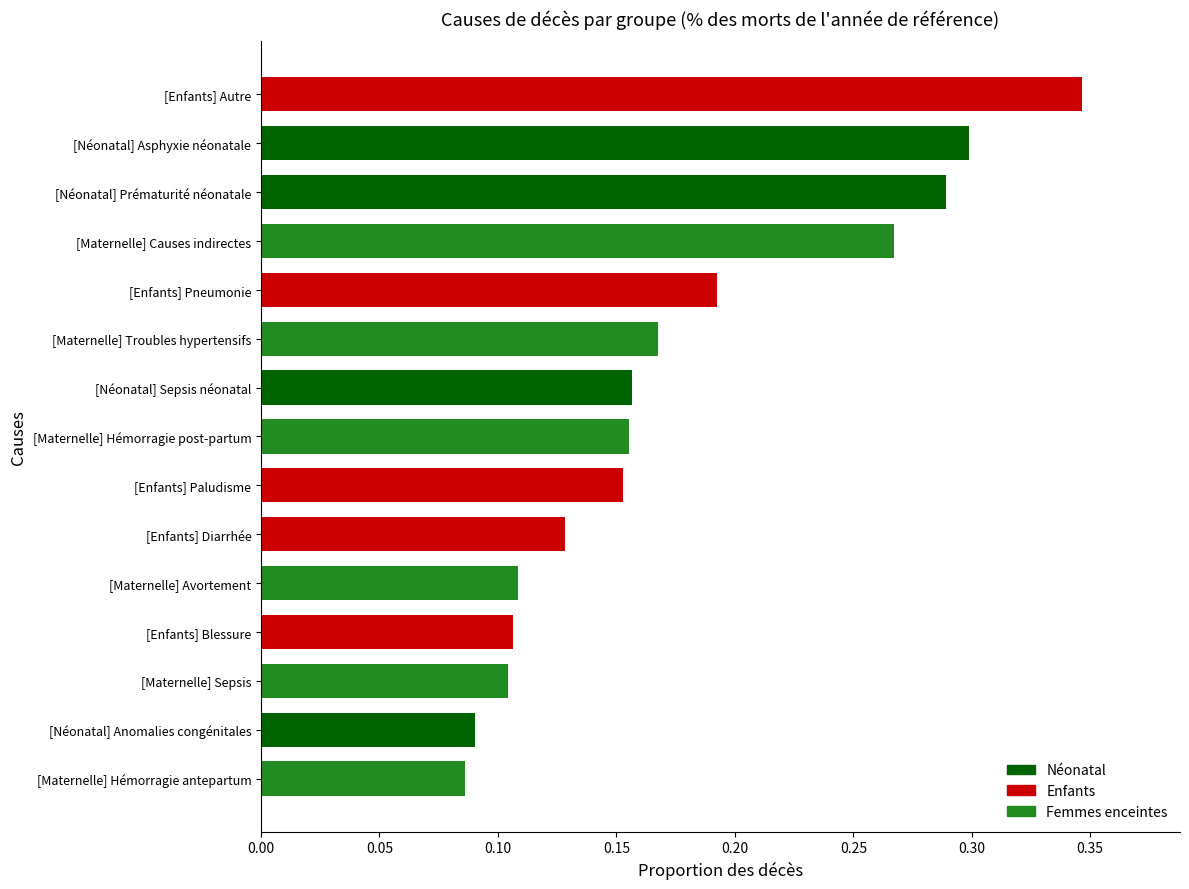

Count the values in the range 0 to 1.

15